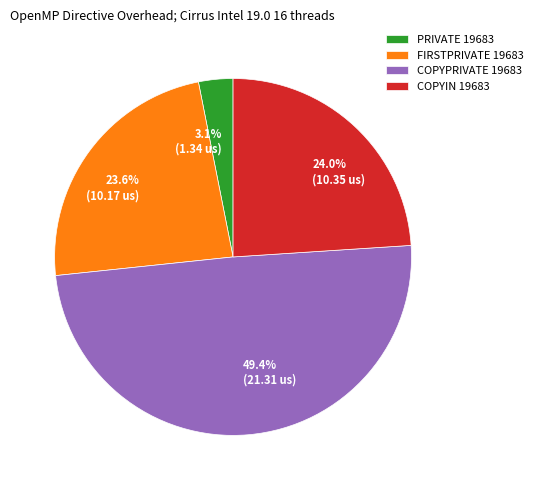

Combined, what portion of the pie is COPYPRIVATE 19683 and FIRSTPRIVATE 19683?

72.9%